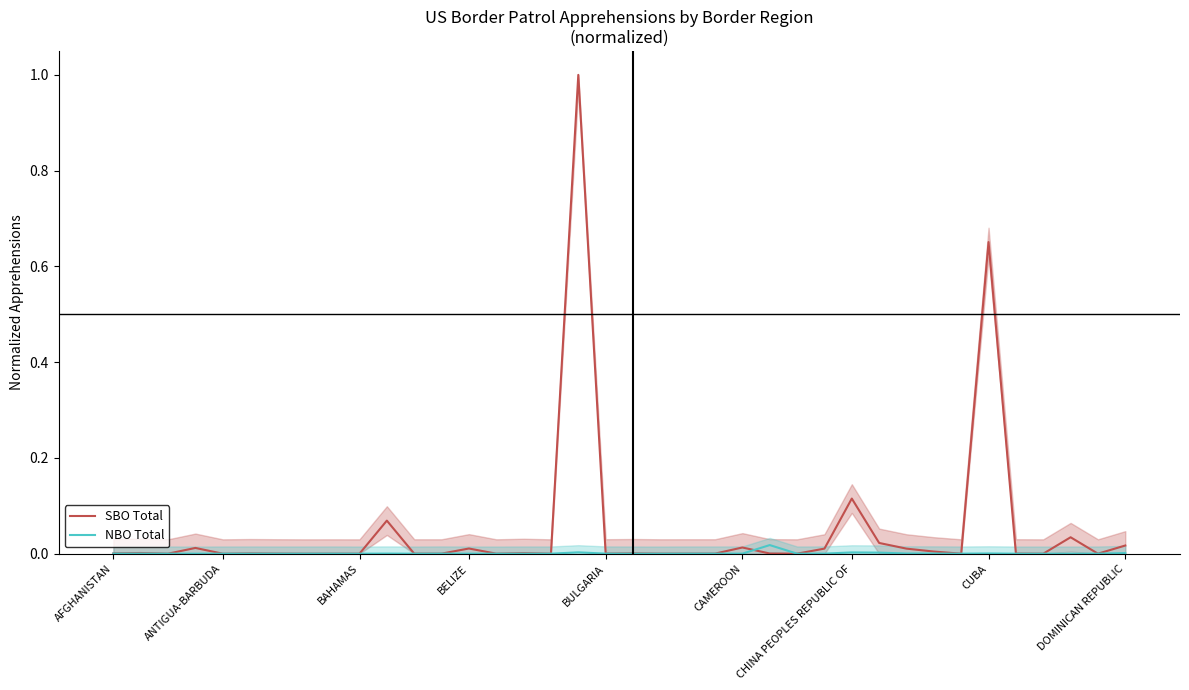

How many distinct data groups are displayed?

2